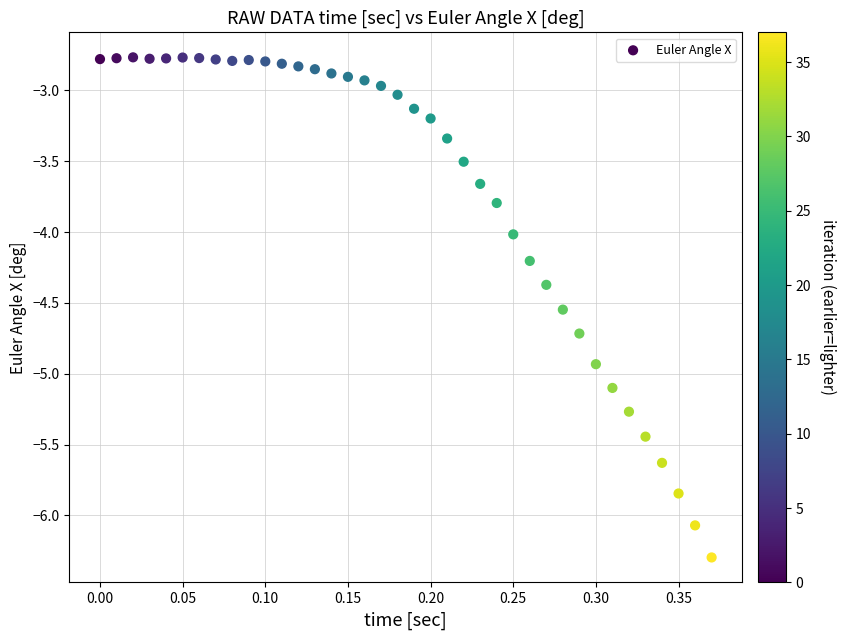

What is the range of X values (max minus min)?

0.4